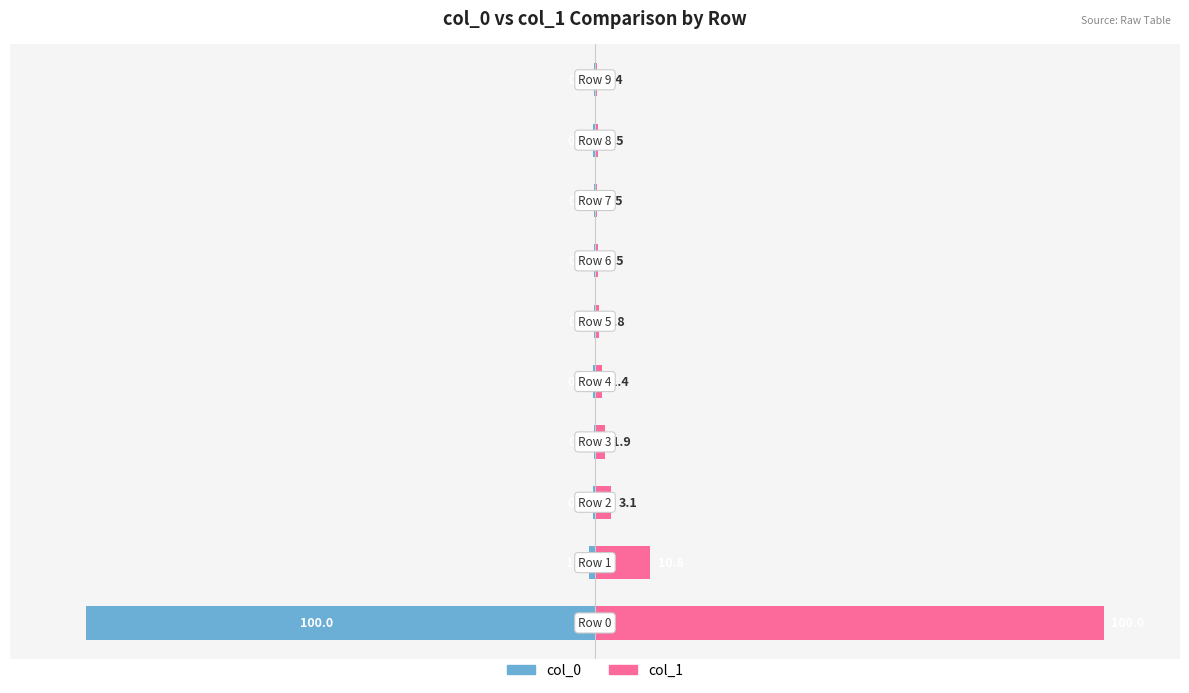

Is it true that col_1 equals 0.8 at 150?

False